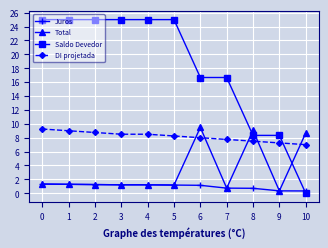

At how many categories does at least one series exceed 4?

11